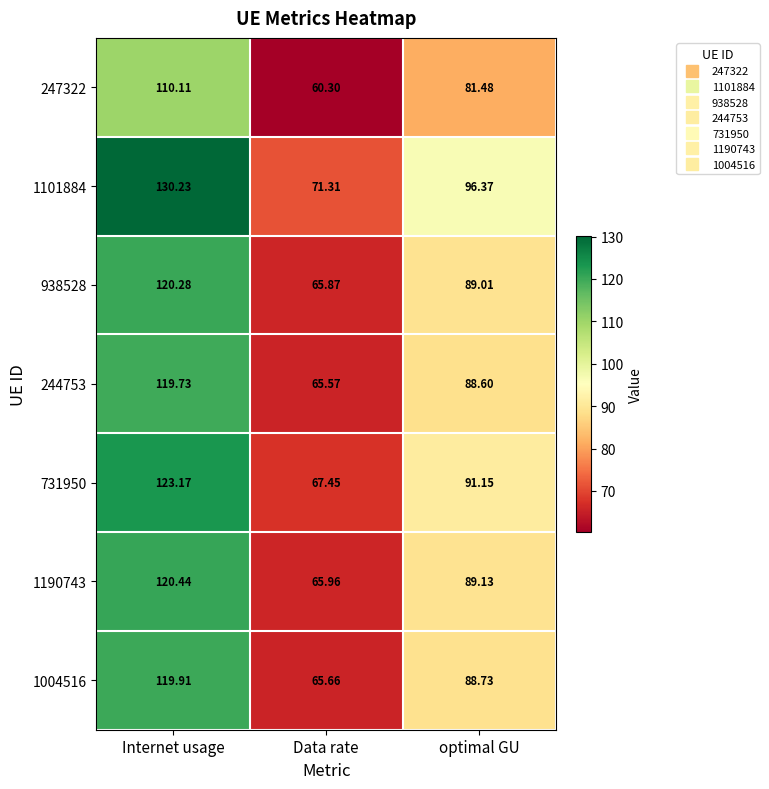

How many distinct data groups are displayed?

7